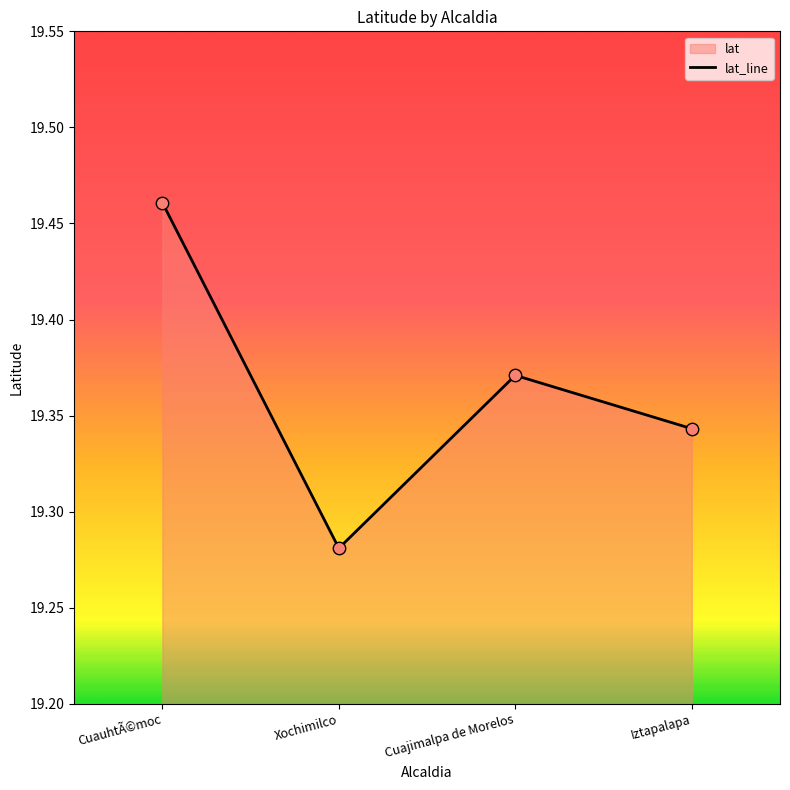

What is the change in value from CuauhtÃ©moc to Xochimilco?

-0.2